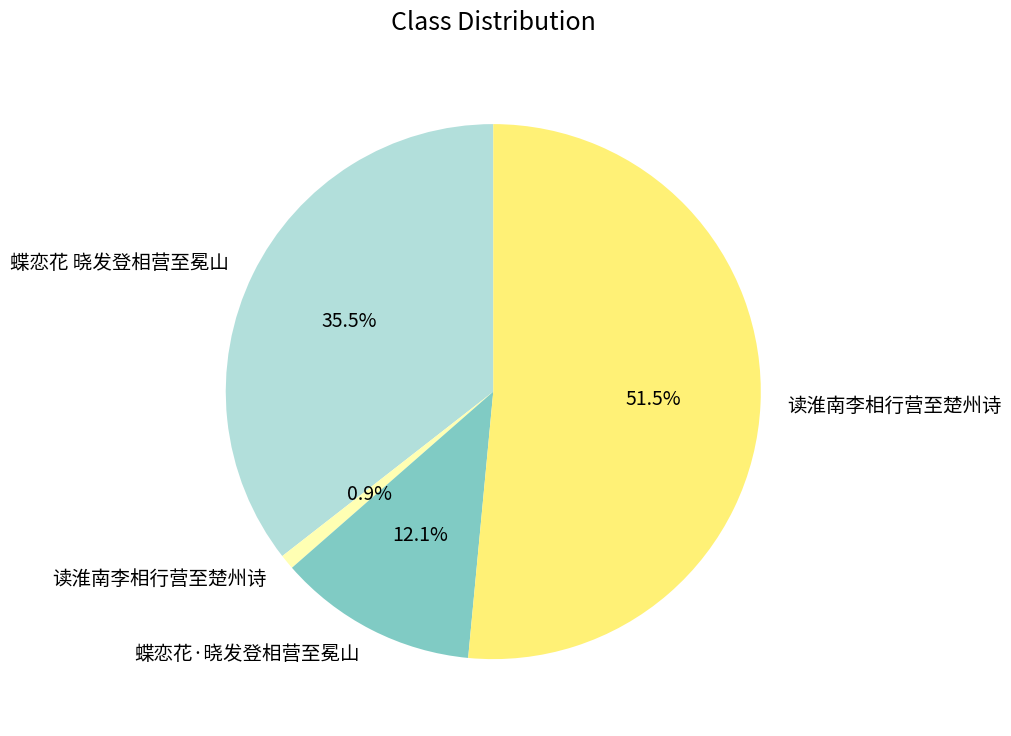

Does any single category account for the majority?

Yes